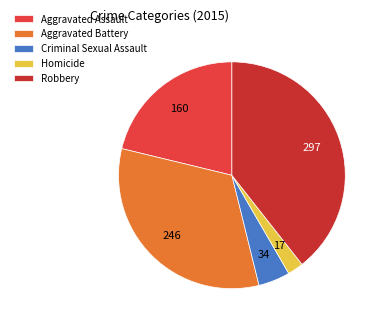

To the nearest percent, what is the difference between the largest and smallest slice percentages?

37%